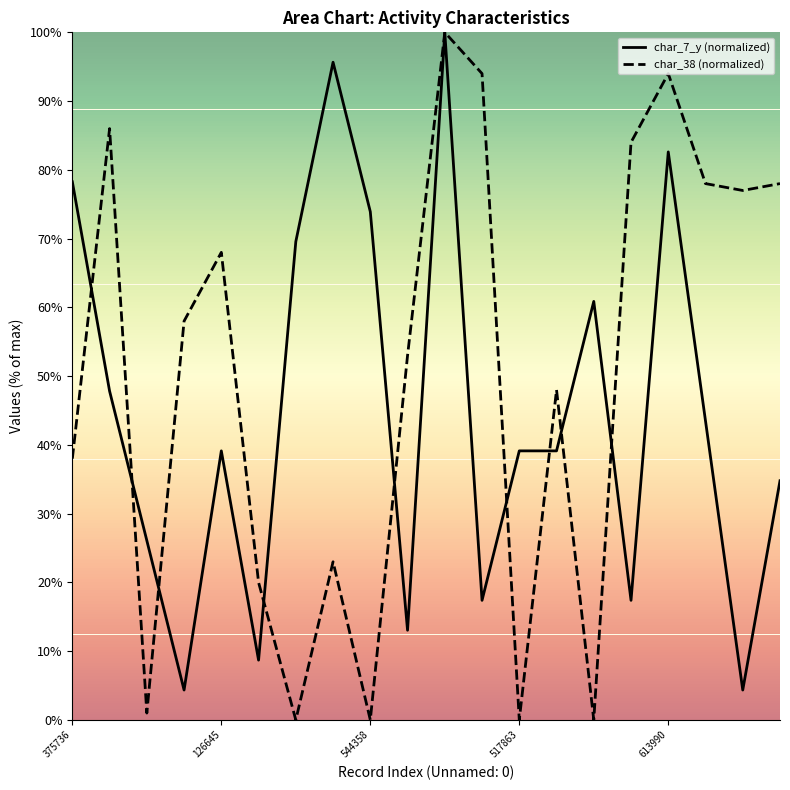

In char_38 (normalized), how many points are higher than both neighbors (excluding endpoints)?

6